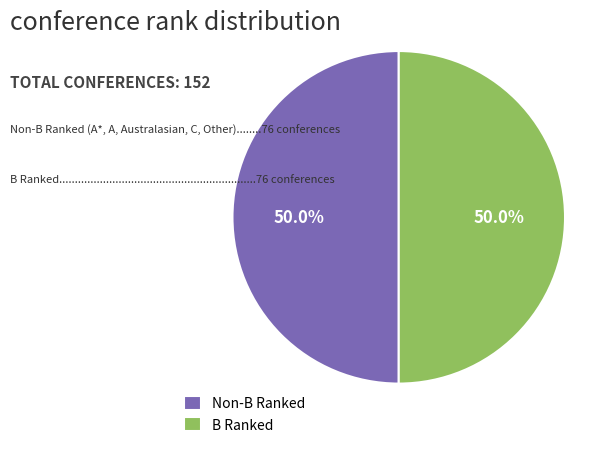

To the nearest percent, what is the difference between the largest and smallest slice percentages?

0%